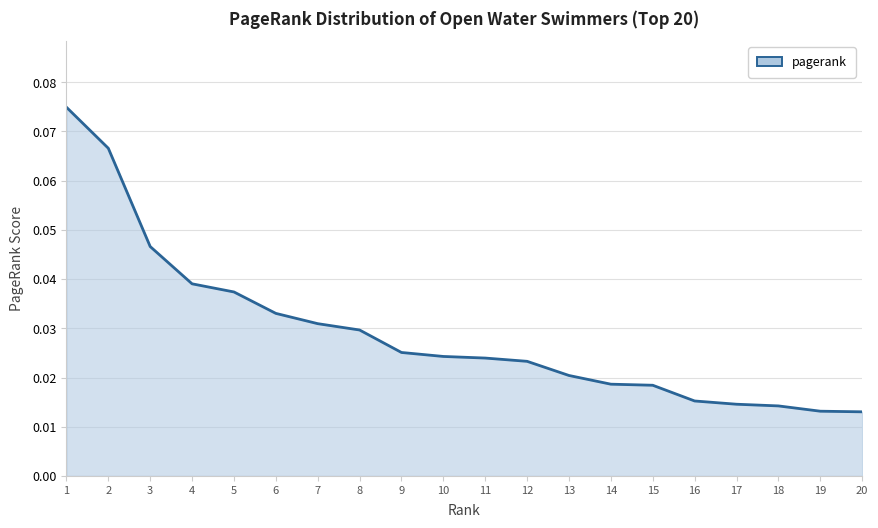

Between 18 and 6, which is larger?

6